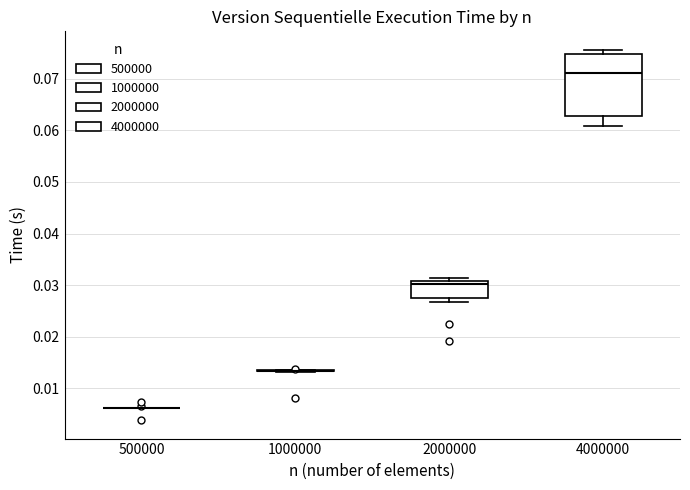

Where is the lower edge of the box at x = 2000000 on the y-axis? The values are not printed on the chart, so give them approximately, as read against the axis.

0.028